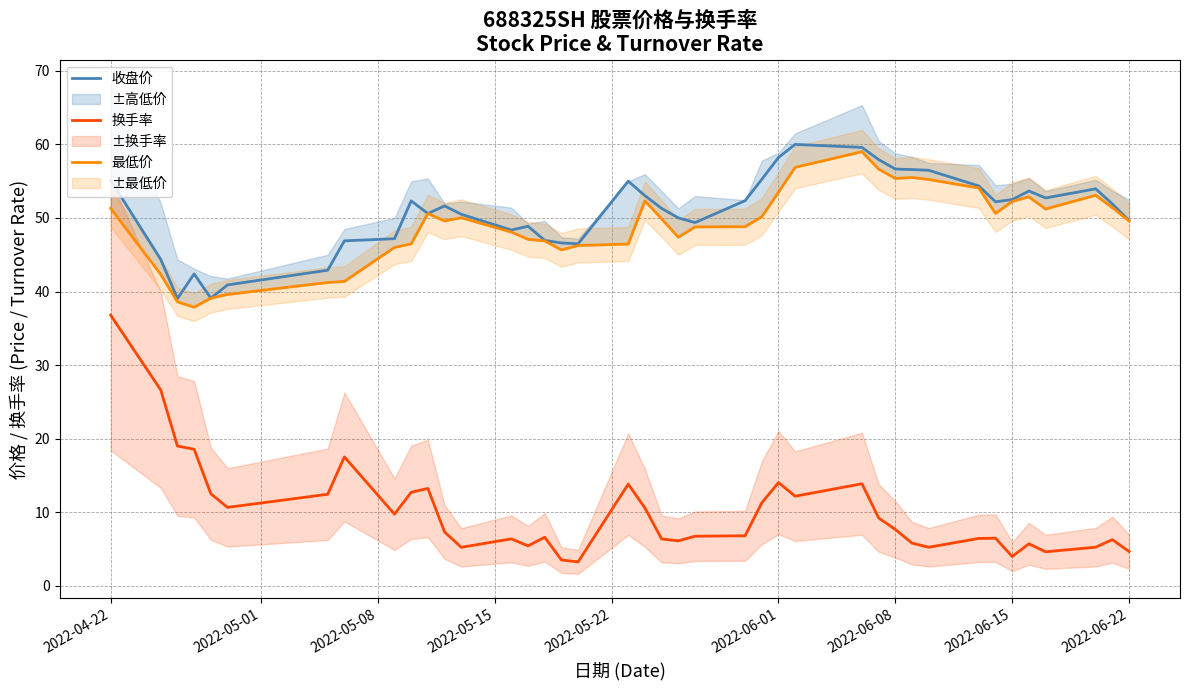

True or false: 换手率 and 最低价 cross at least once.

False